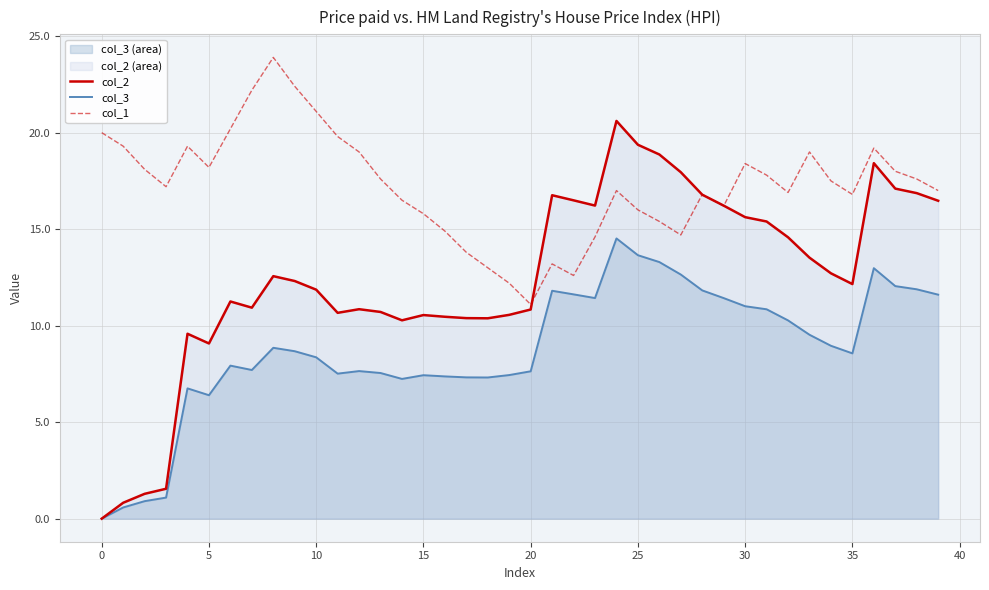

Rank the series by their maximum value, from lowest to highest.

col_3, col_2, col_1